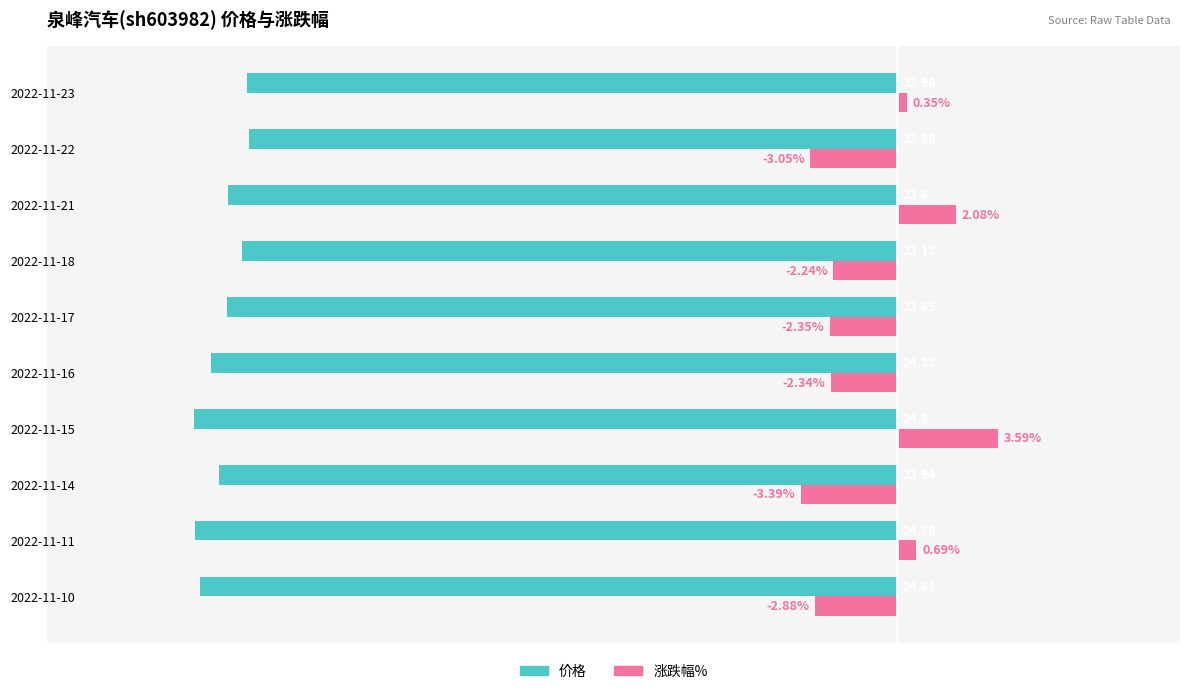

Which series has the widest spread of values?

涨跌幅%